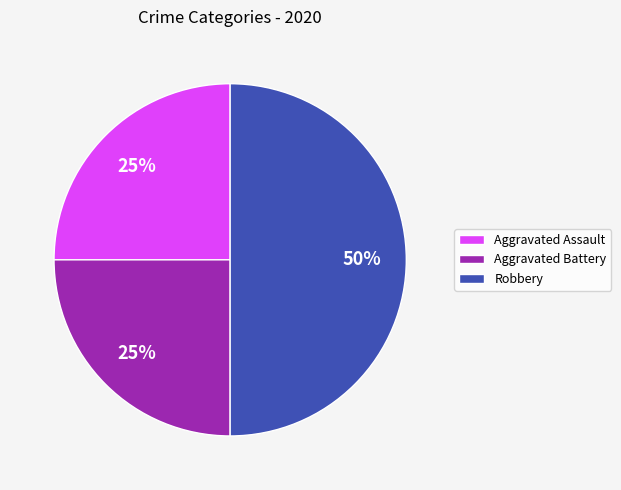

Do Robbery and Aggravated Battery together represent more than half of the pie?

Yes